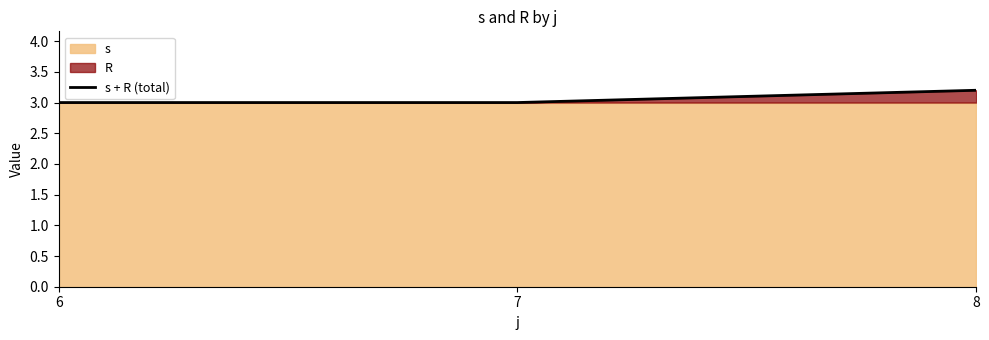

What is the value of the 2nd point from the left?

3.0